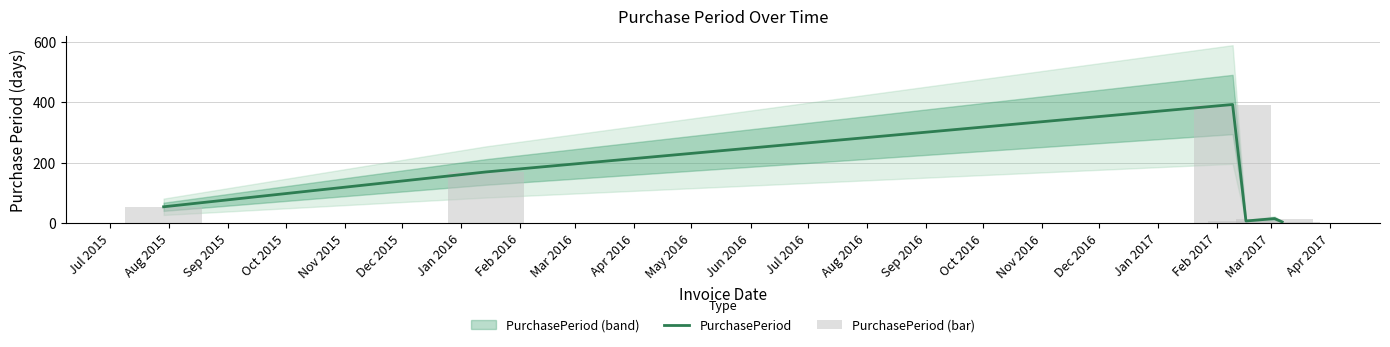

True or false: PurchasePeriod (bar) has a value of 236 at Aug 2015.

False